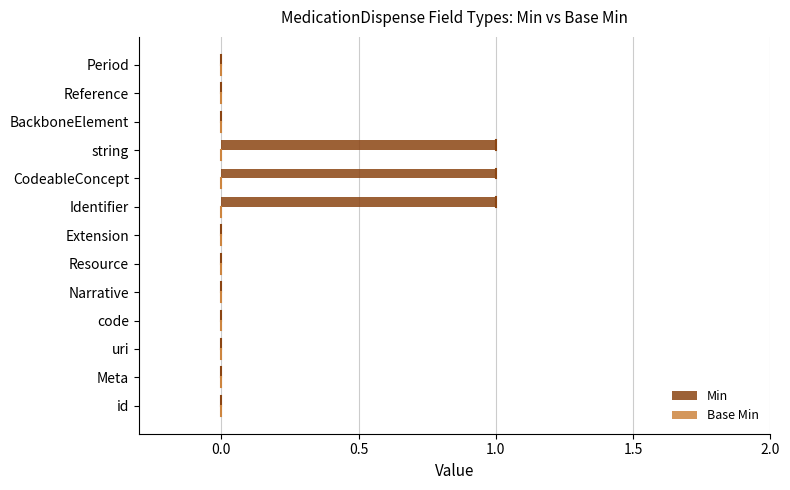

What is the sum of all values?

3